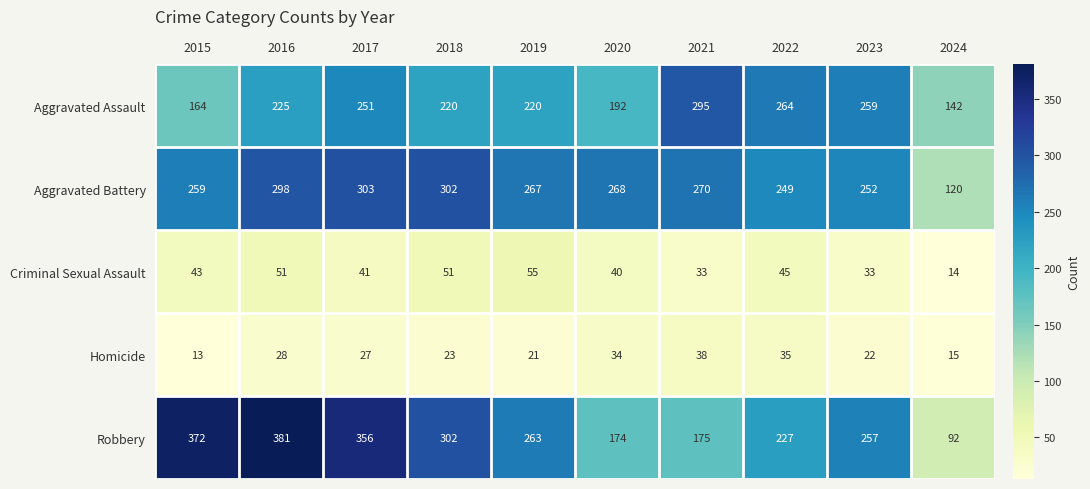

What is the difference between the maximum and minimum values in the Homicide series?

25